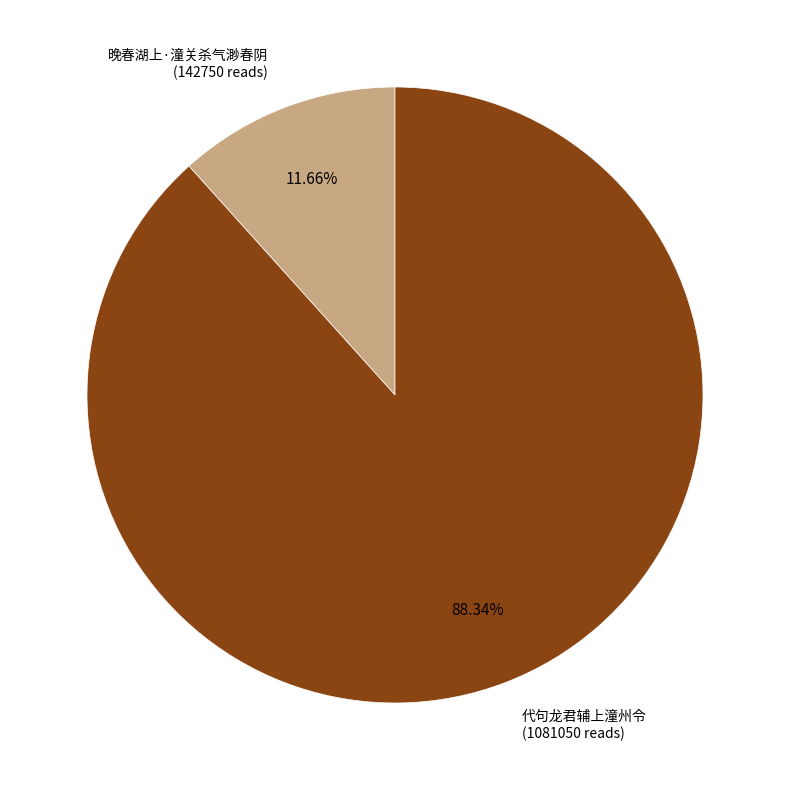

Is there any slice that represents more than half of the pie?

Yes